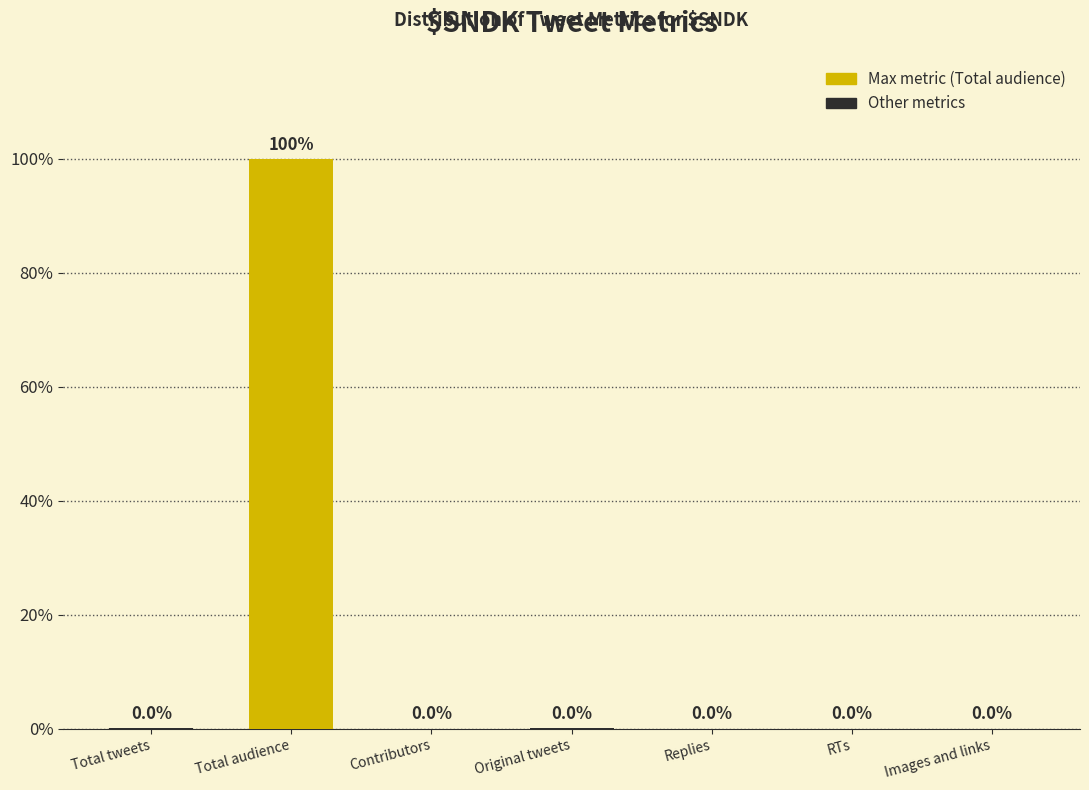

What is the sum of the values at Total audience and Total tweets?

99.9